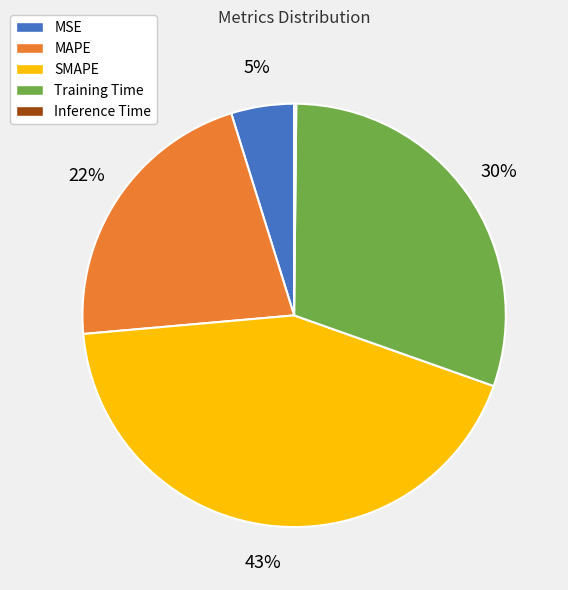

To the nearest percent, what is the difference between the largest and smallest slice percentages?

43%